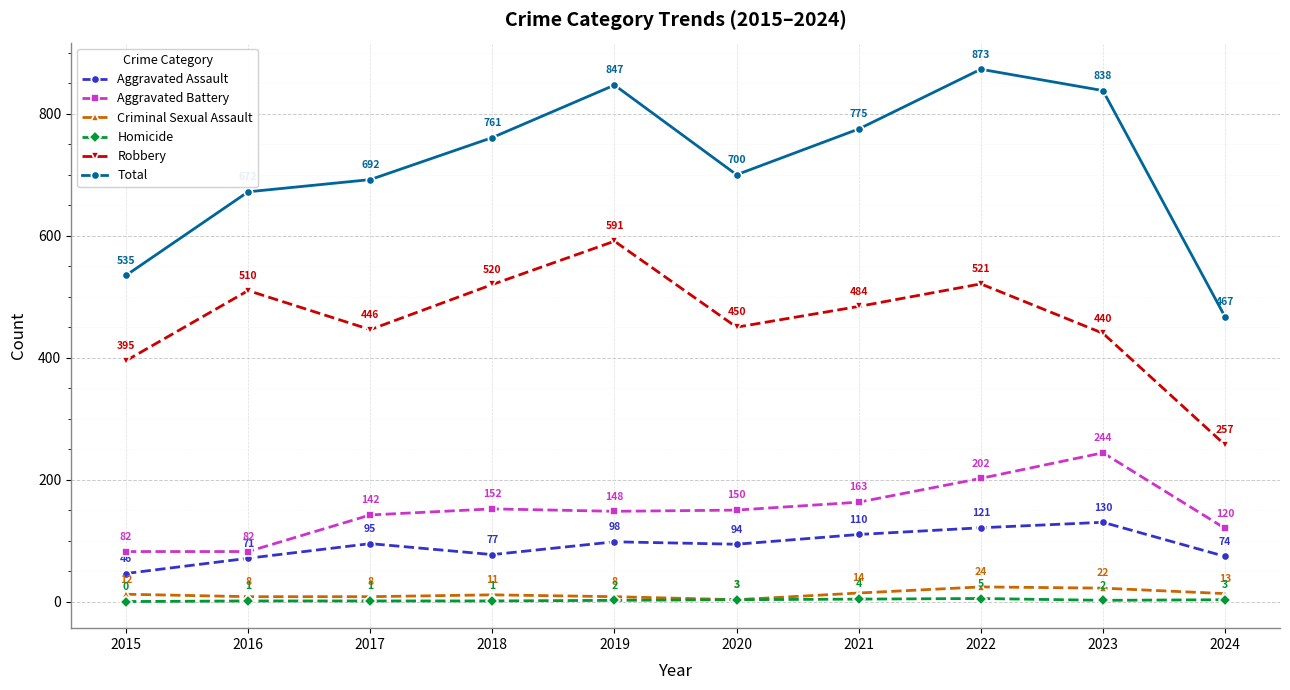

How many interior local valleys does the Aggravated Assault series have?

2